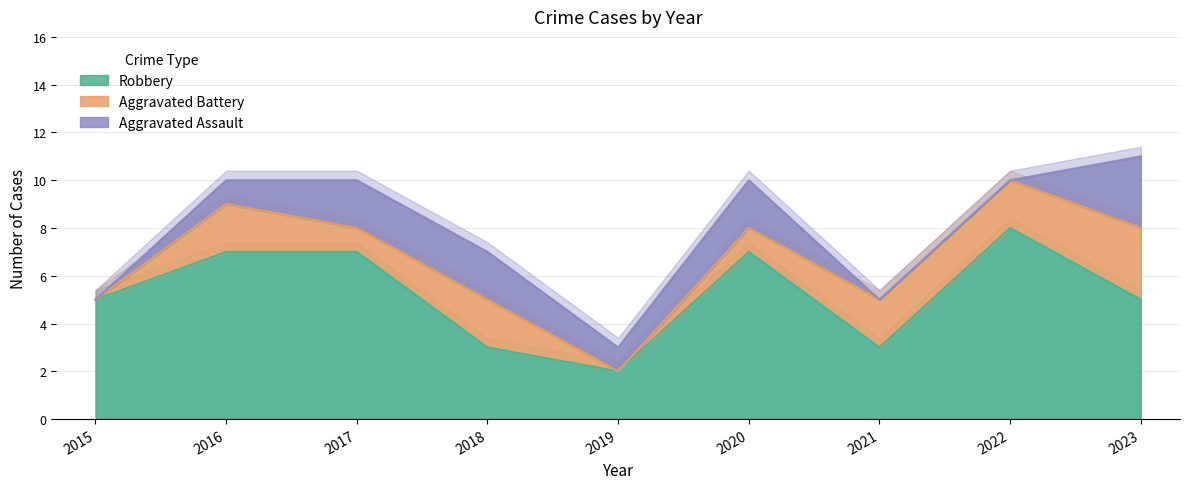

In Robbery, how many points are lower than both neighbors (excluding endpoints)?

2